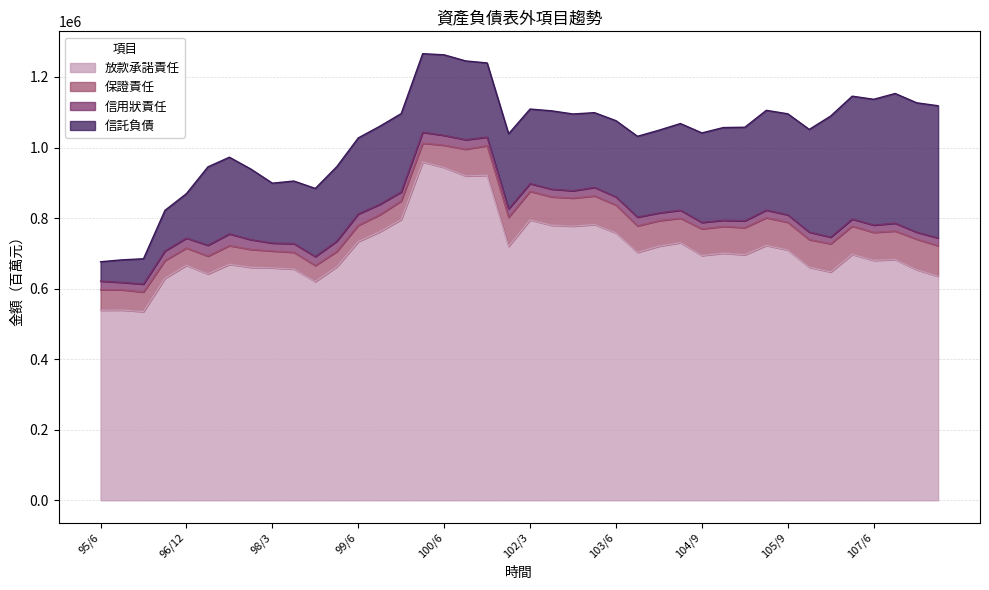

What is the difference between the second highest and second lowest values in the 信用狀責任 series?

13948